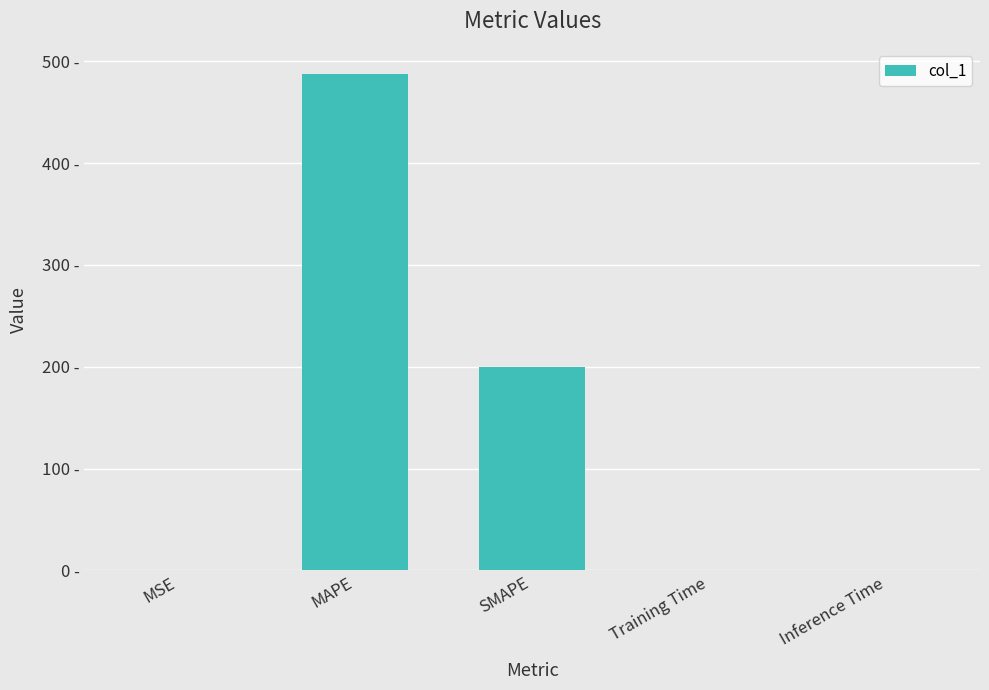

Which has a higher value, Inference Time or MSE?

Inference Time